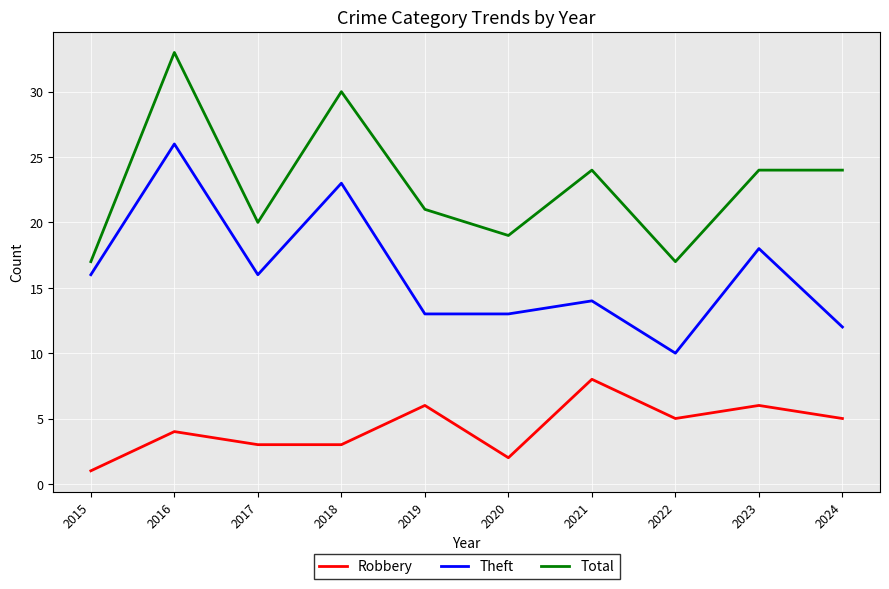

Is the value of Total at 2024 greater than the value of Theft at 2021?

Yes